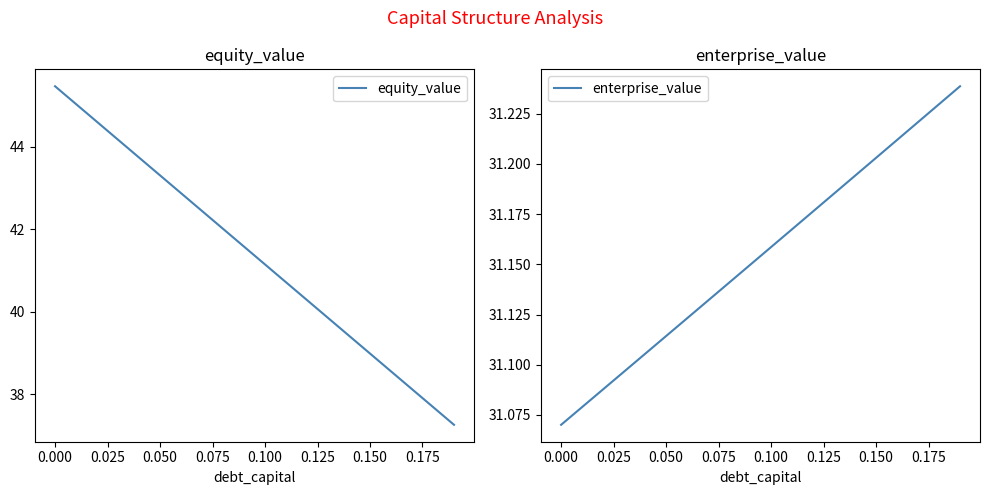

True or false: enterprise_value and equity_value cross at least once.

False